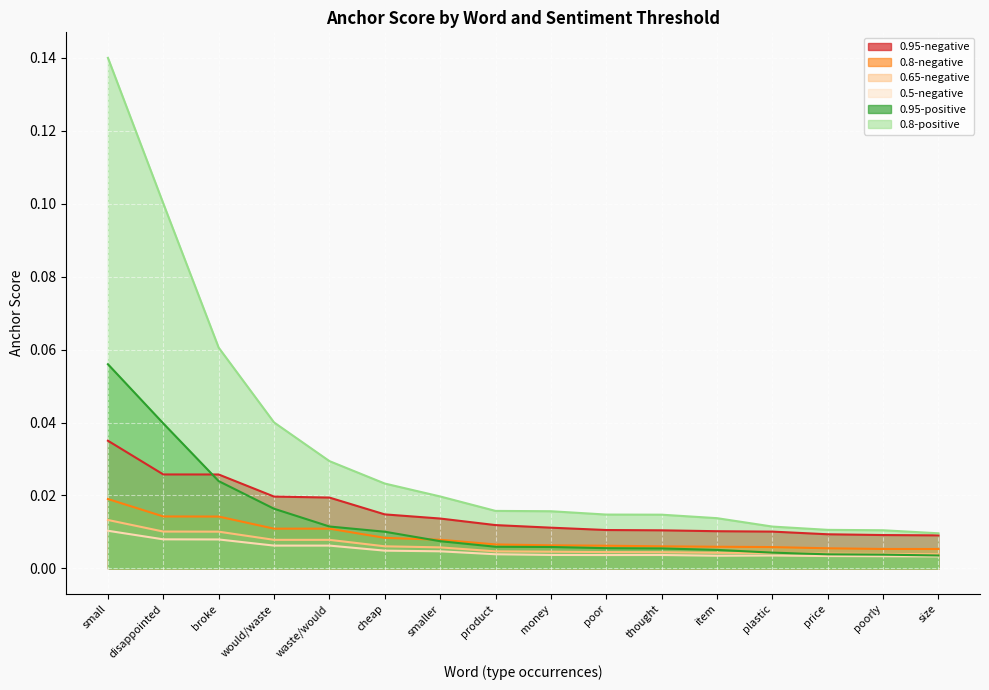

What are all the series names shown in the legend?

0.95-negative, 0.8-negative, 0.65-negative, 0.5-negative, 0.95-positive, 0.8-positive